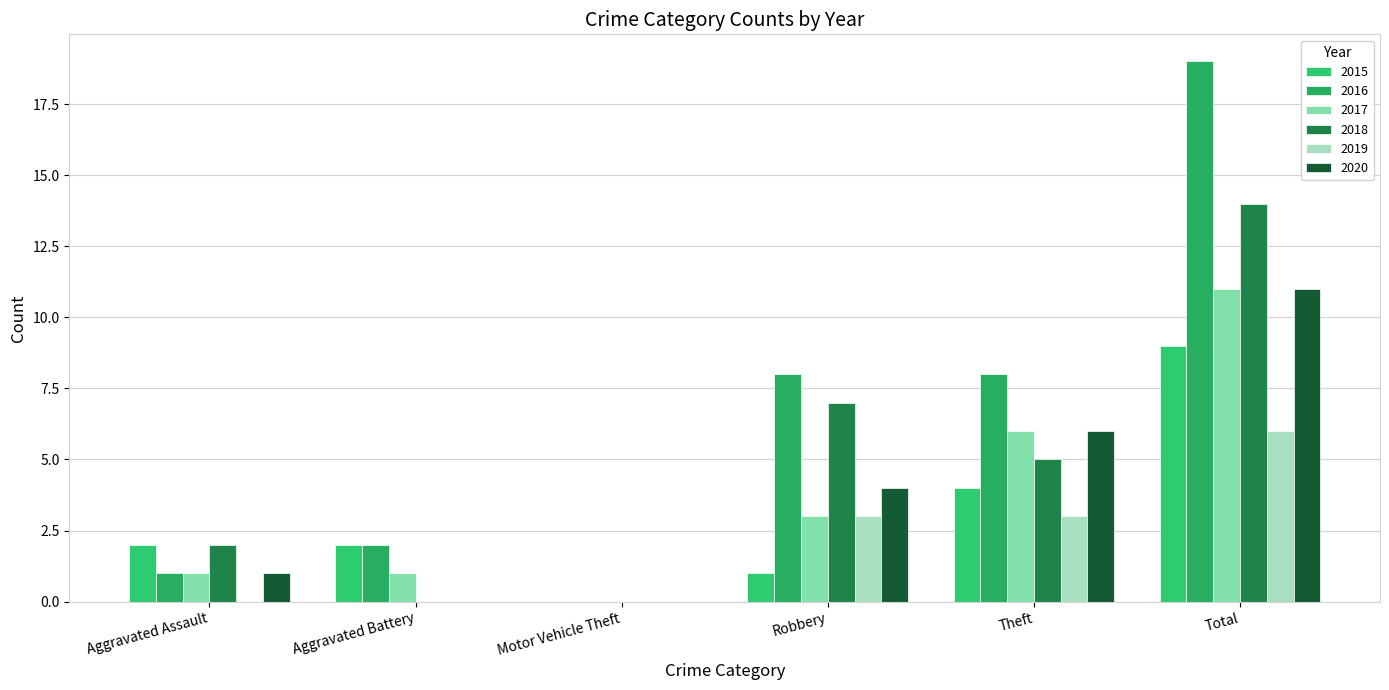

Does the chart contain stacked bars?

No